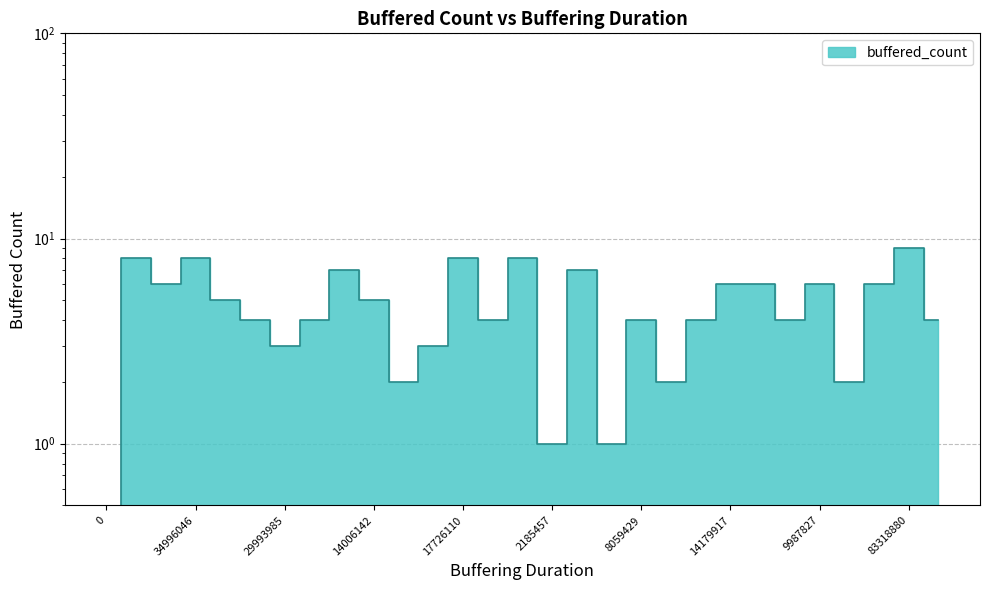

What is the greatest value displayed?

9